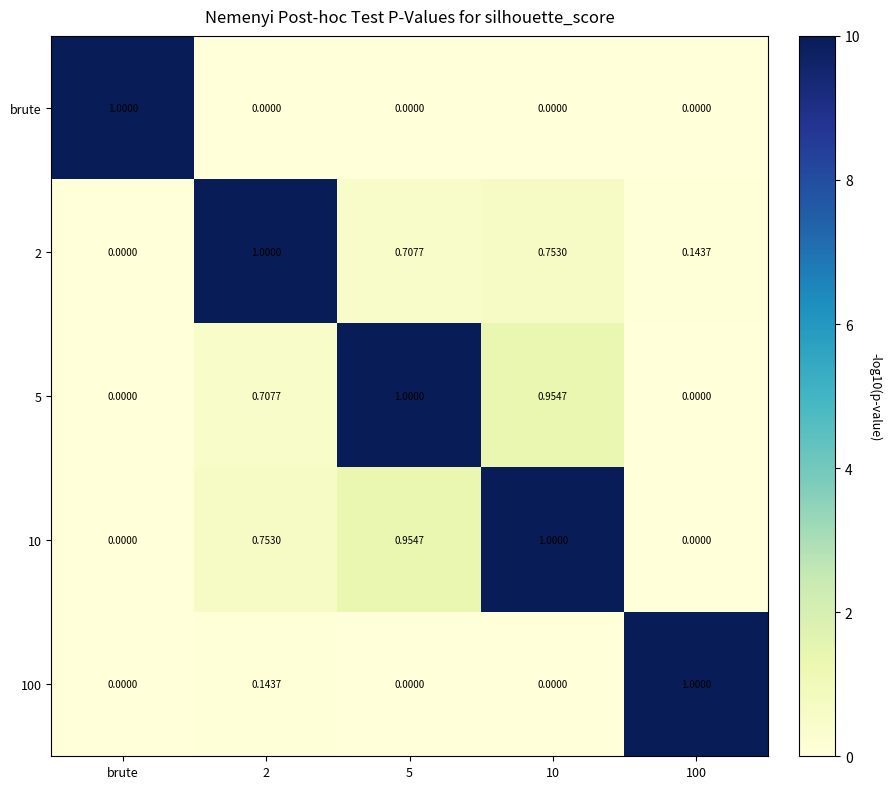

Which category has the highest value in the brute series?

brute